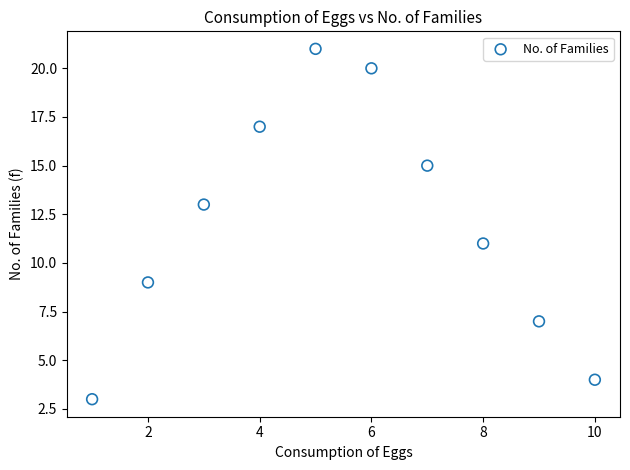

What is the range of Y values (max minus min)?

18